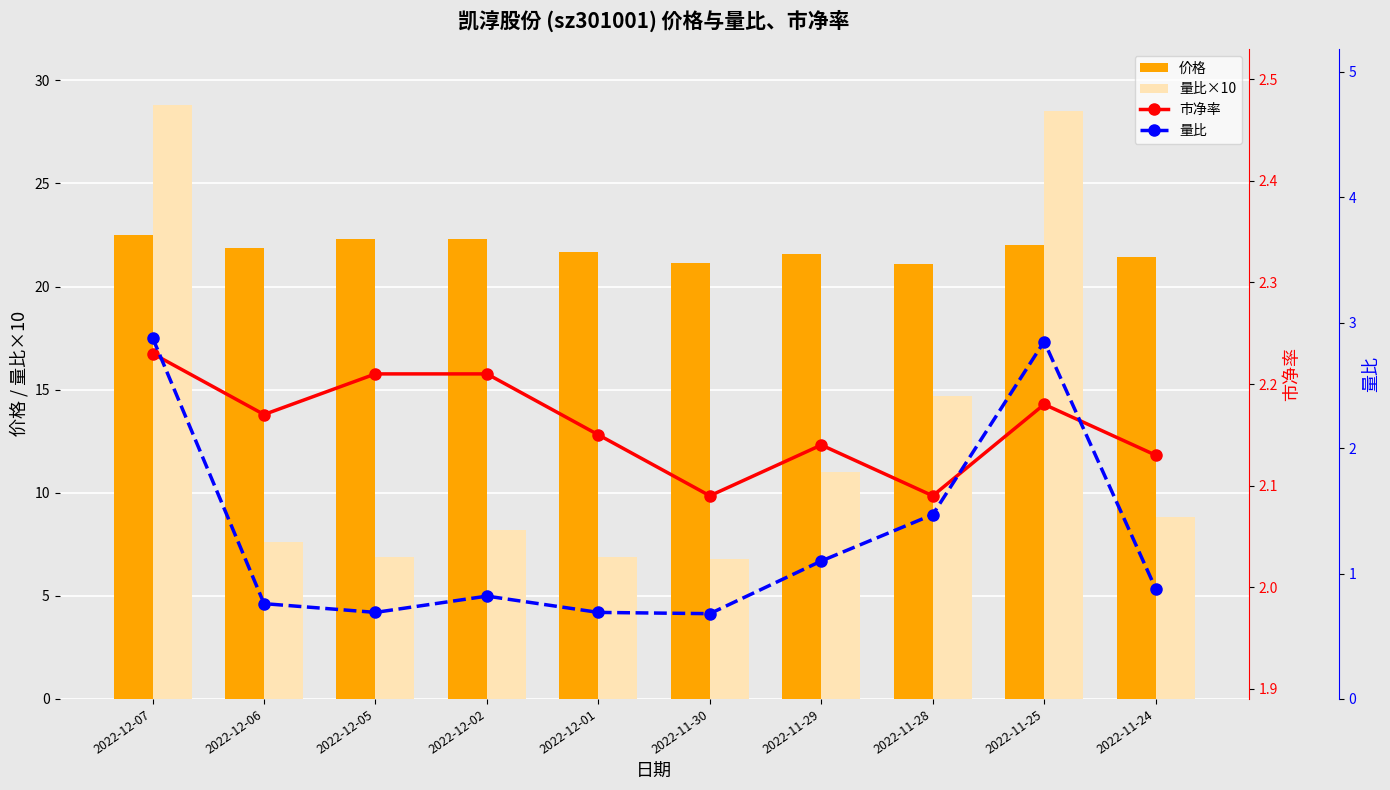

What is the difference between the second highest and minimum values in the 量比 series?

2.2